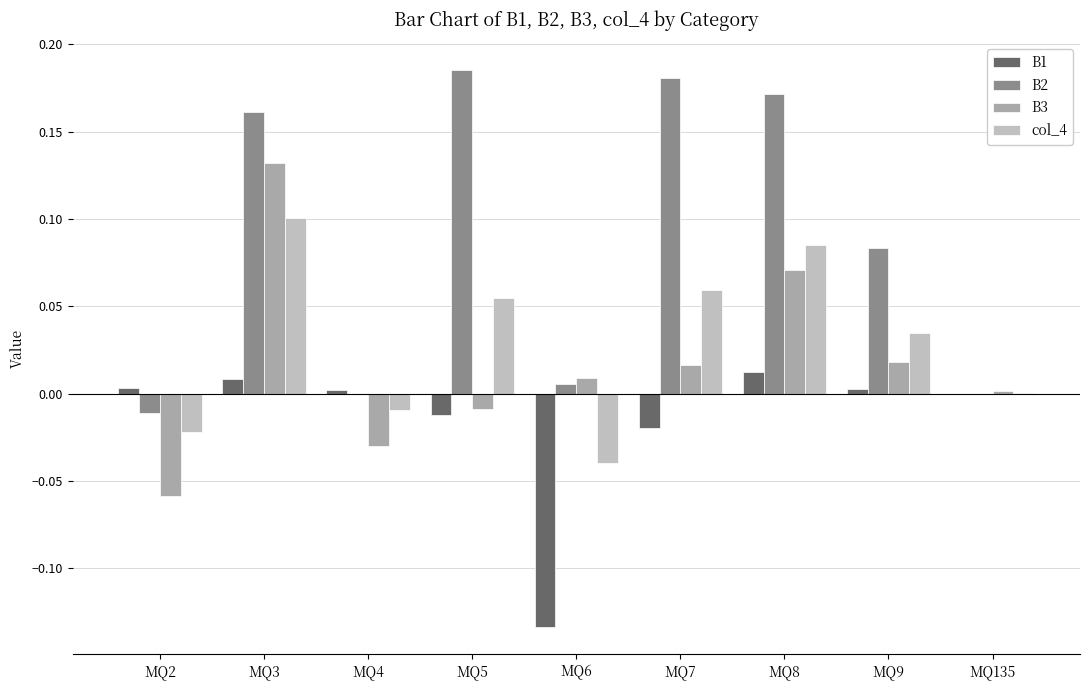

Reading left to right, extract all data points from this chart.

B1: 0.0	0.0	0.0	-0.0	-0.1	-0.0	0.0	0.0	0.0
B2: -0.0	0.2	-0.0	0.2	0.0	0.2	0.2	0.1	0.0
B3: -0.1	0.1	-0.0	-0.0	0.0	0.0	0.1	0.0	0.0
col_4: -0.0	0.1	-0.0	0.1	-0.0	0.1	0.1	0.0	0.0